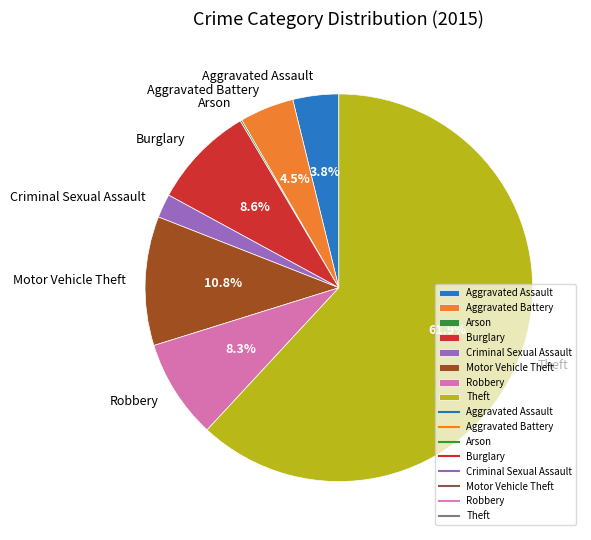

To the nearest percent, what portion does Motor Vehicle Theft represent?

11%